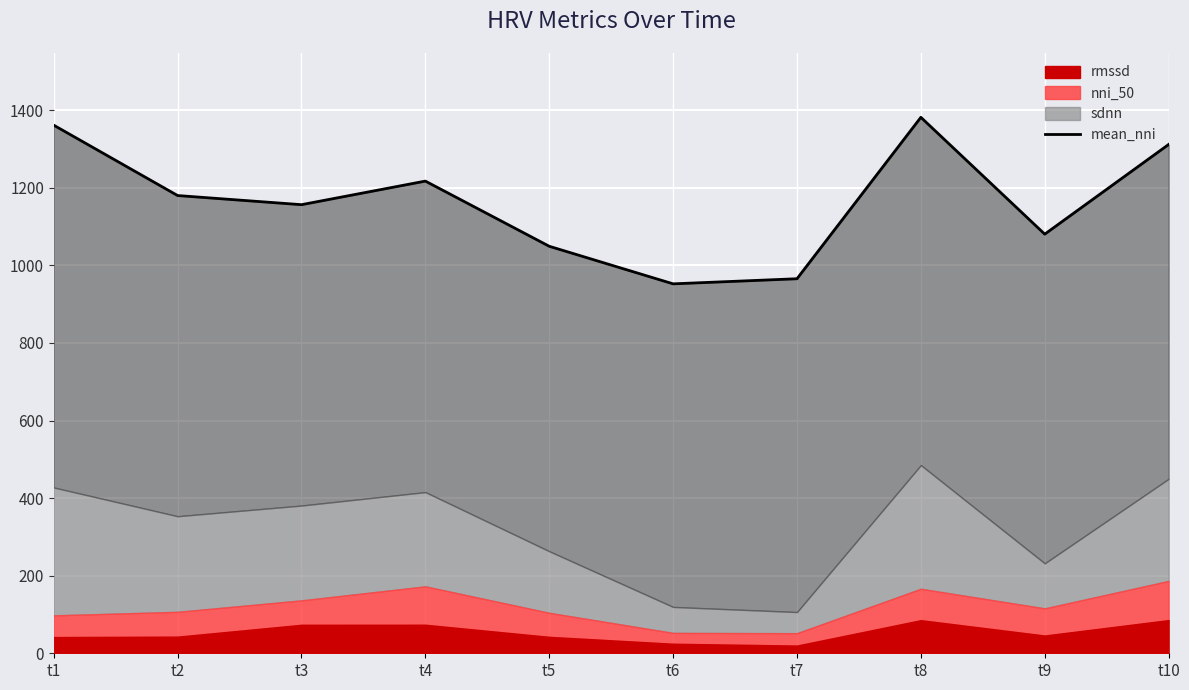

What is the change in value from t2 to t5?

-130.8